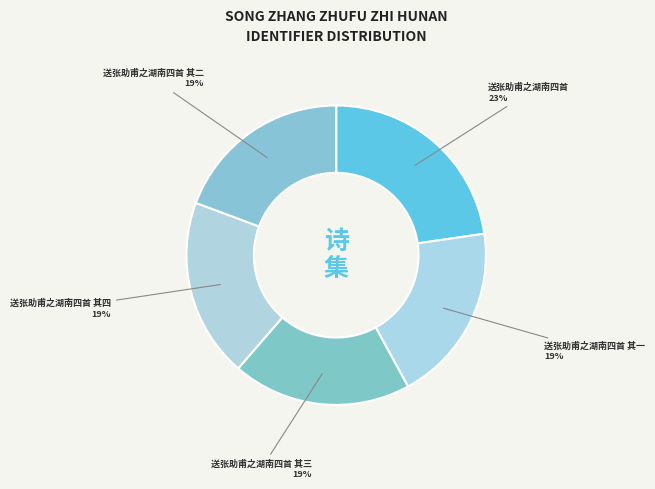

What is the largest slice in the pie chart?

送张助甫之湖南四首